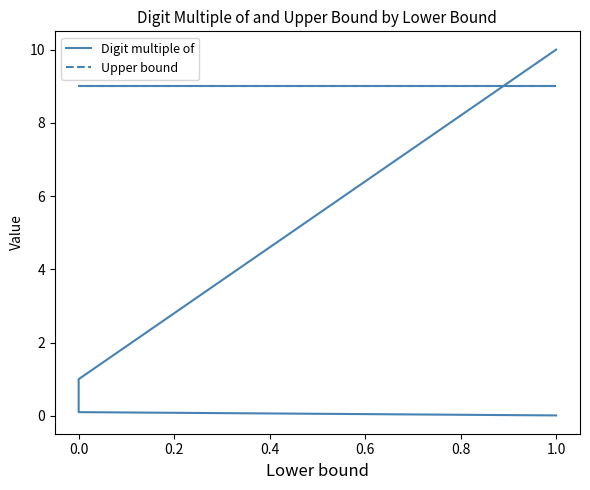

Between 0.2 and 0.0, which is larger?

0.2